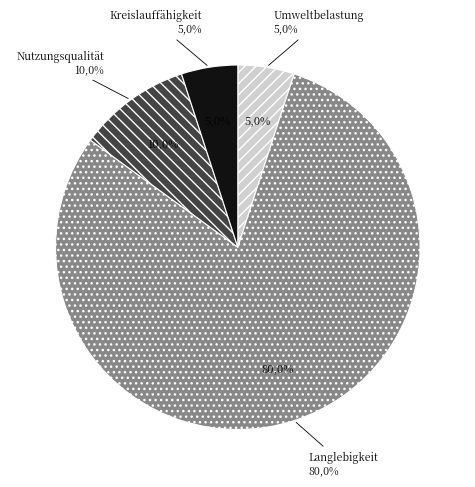

True or false: Langlebigkeit und Wirtschaftlichkeit accounts for 80% of the total.

True